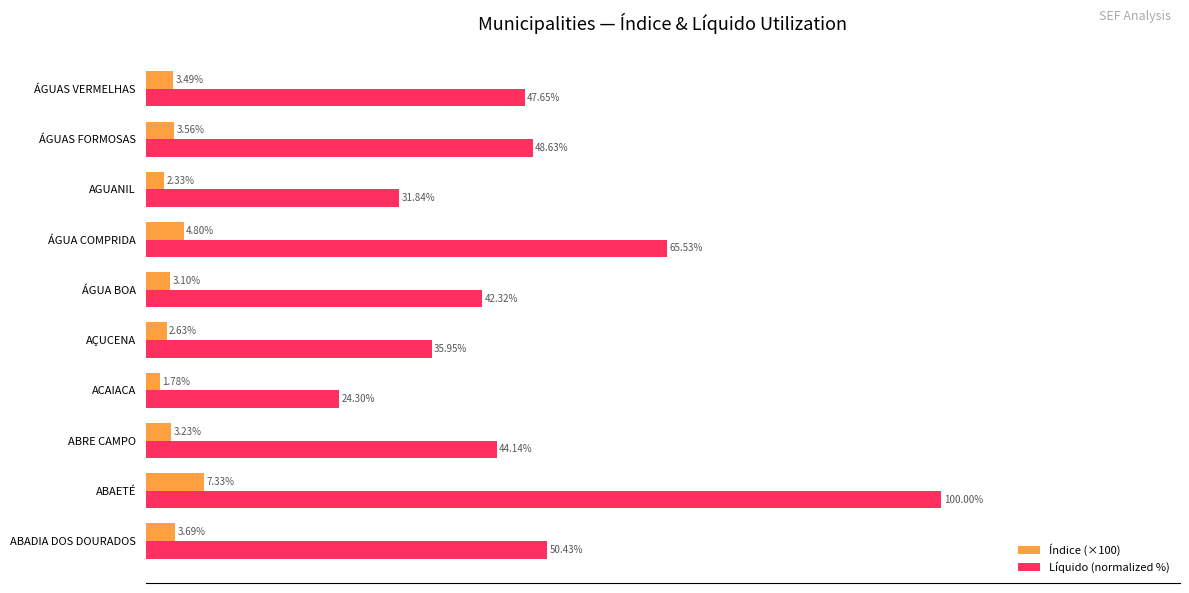

Is the value of Índice (×100) at ABRE CAMPO greater than the value of Líquido (normalized %) at ABADIA DOS DOURADOS?

No